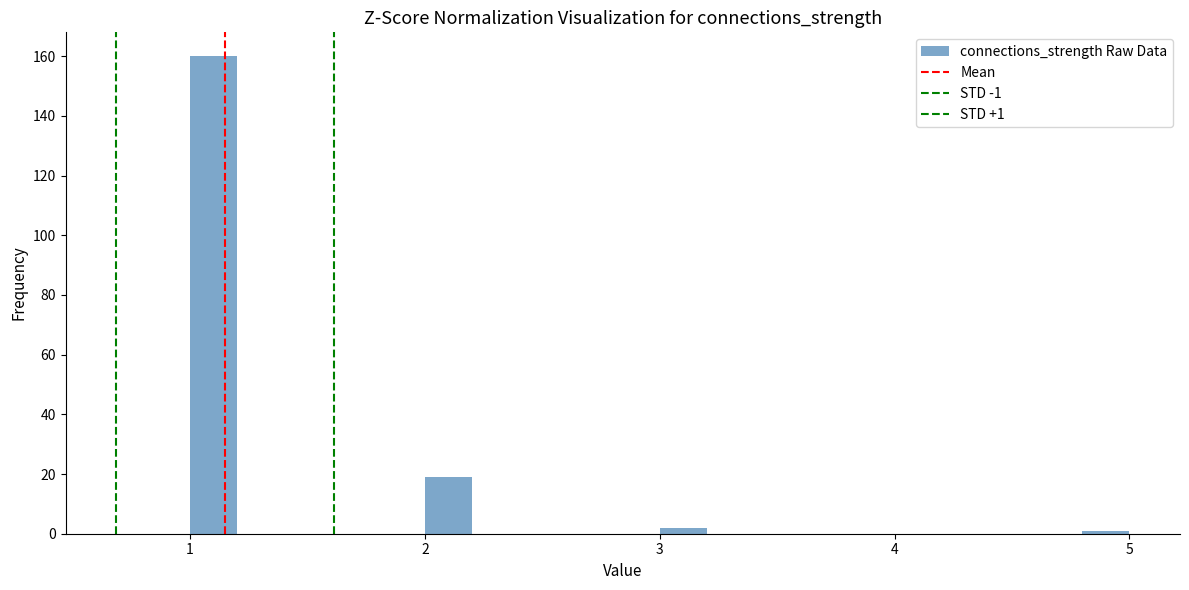

Around what value on the x-axis is the tallest bar? Give the approximate position of its centre, as read against the axis.

1.1